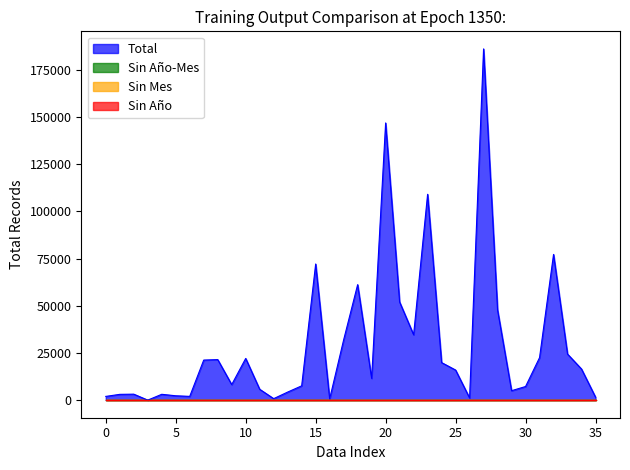

How many lines are shown in the chart?

4